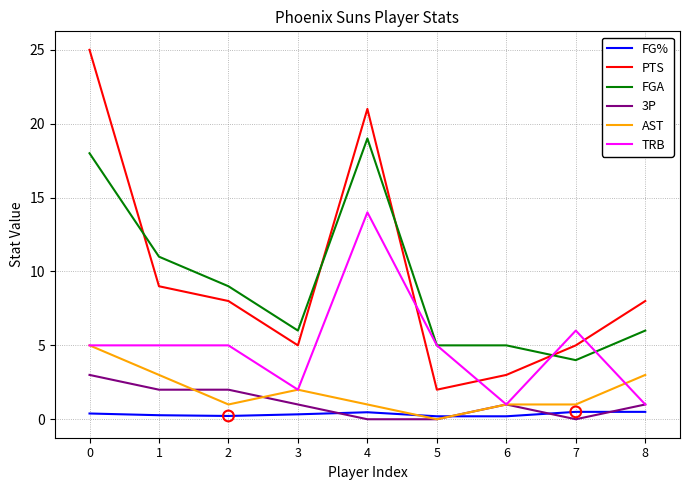

At how many categories does at least one series exceed 4?

9